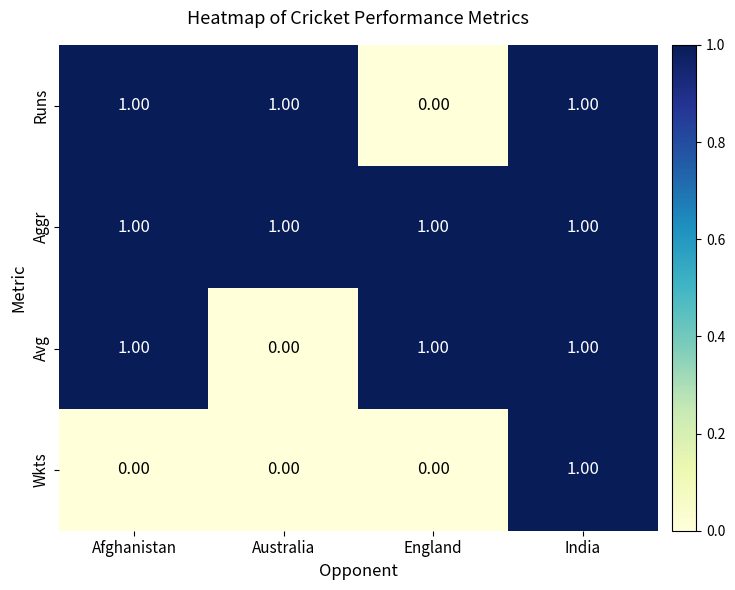

How many categories are shown in the chart?

4